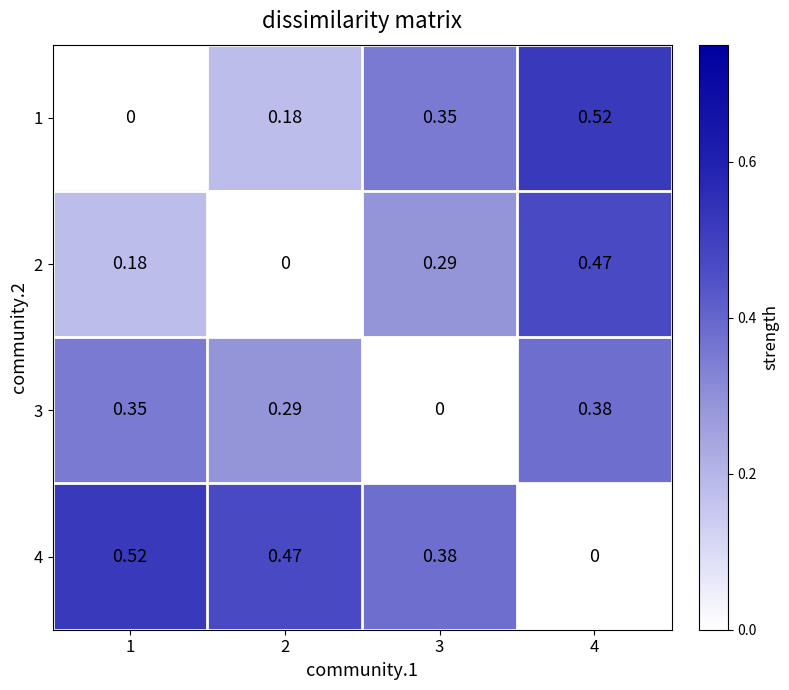

Is the value of 1 at 3 greater than the value of 3 at 4?

No